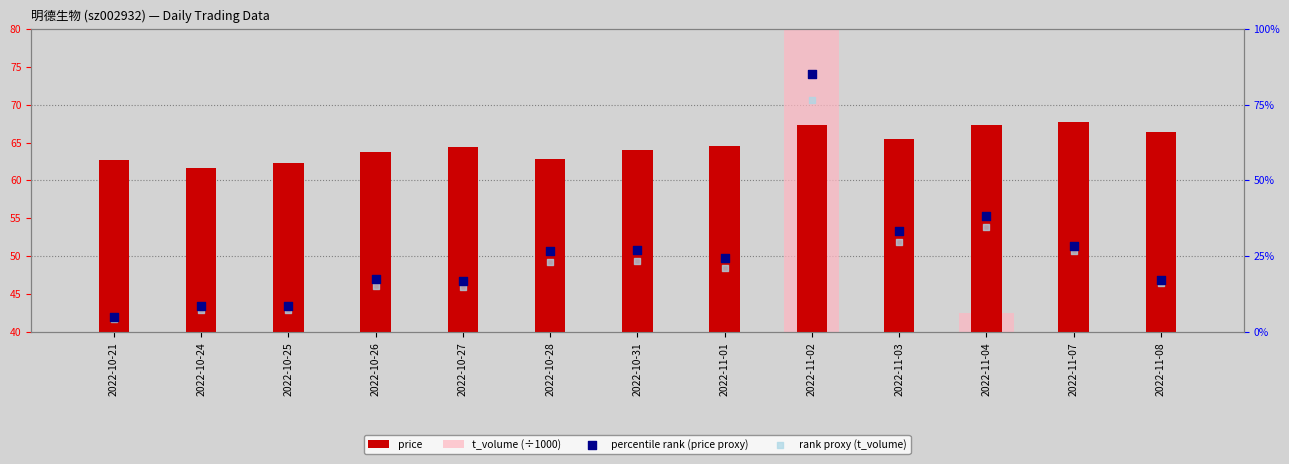

What are all the series names shown in the legend?

price, t_volume (÷1000), percentile rank (price proxy), rank proxy (t_volume)